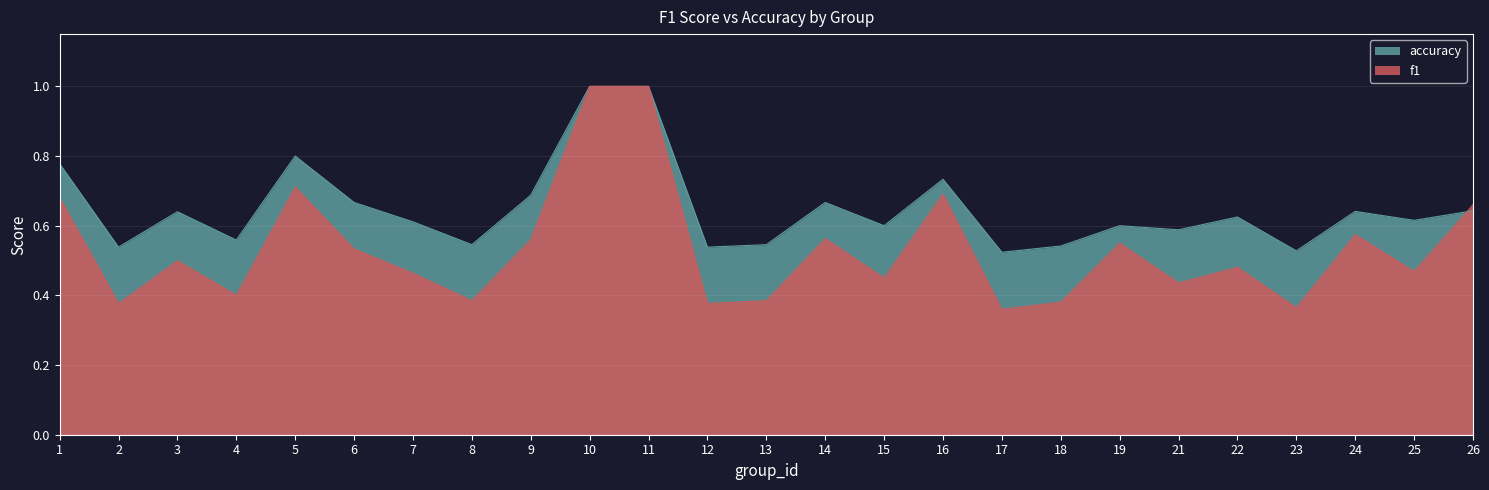

How many intersections are there between accuracy and f1?

1